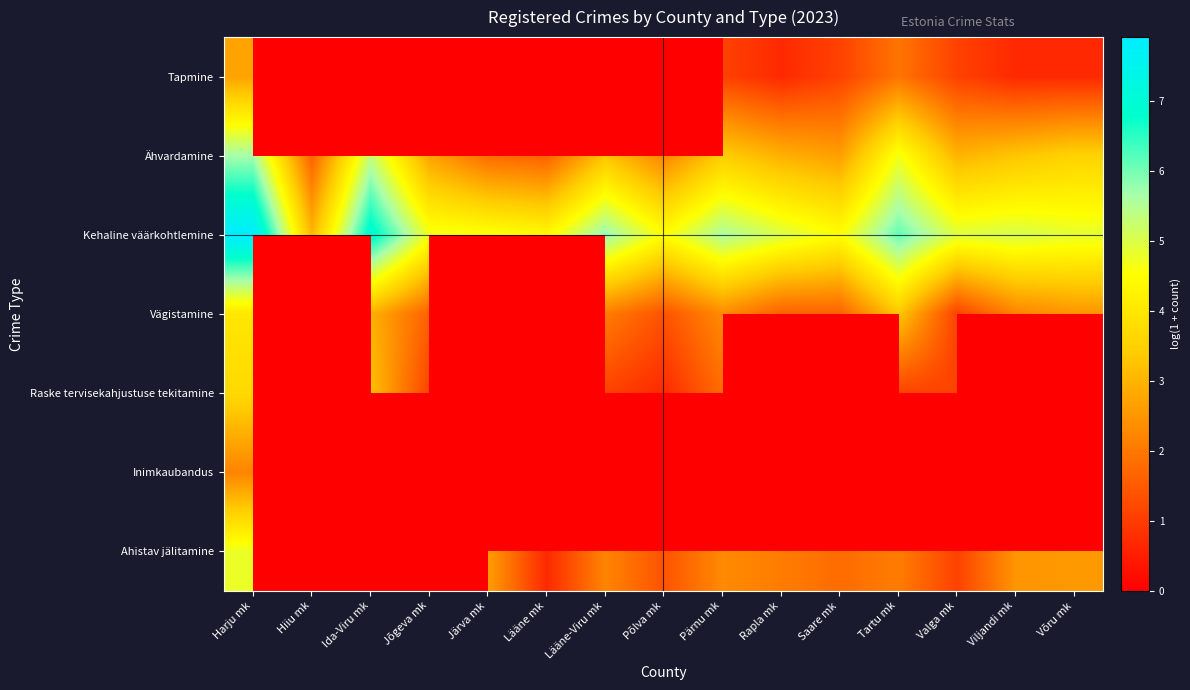

Between Lääne-Viru mk and Ida-Viru mk, which is larger?

Lääne-Viru mk